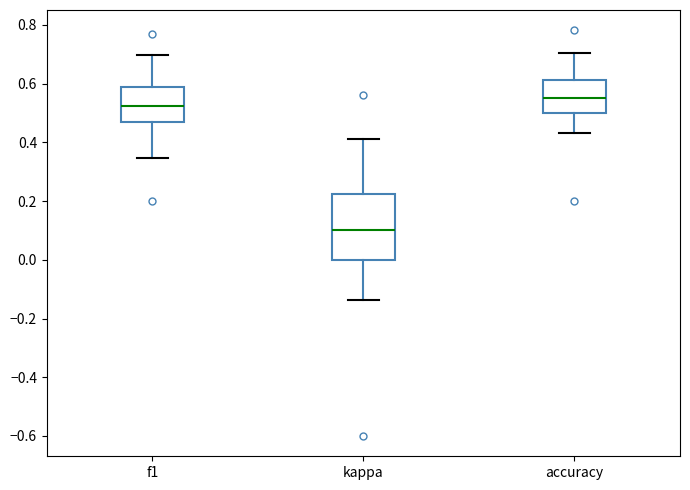

Reading left to right, read every box against the y-axis: the position of its median line, the range the box covers, and the ends of its whiskers. The values are not printed on the chart, so give them approximately, as read against the axis.

f1: median 0.52, box 0.46 to 0.58, whiskers 0.34 to 0.70
kappa: median 0.10, box 0.00 to 0.22, whiskers -0.14 to 0.42
accuracy: median 0.56, box 0.50 to 0.62, whiskers 0.44 to 0.70